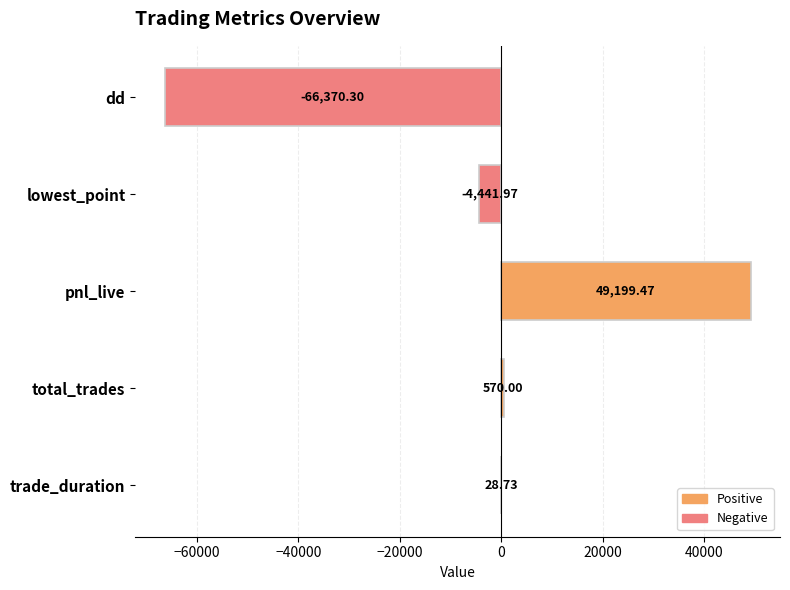

What is the greatest value displayed?

49199.5